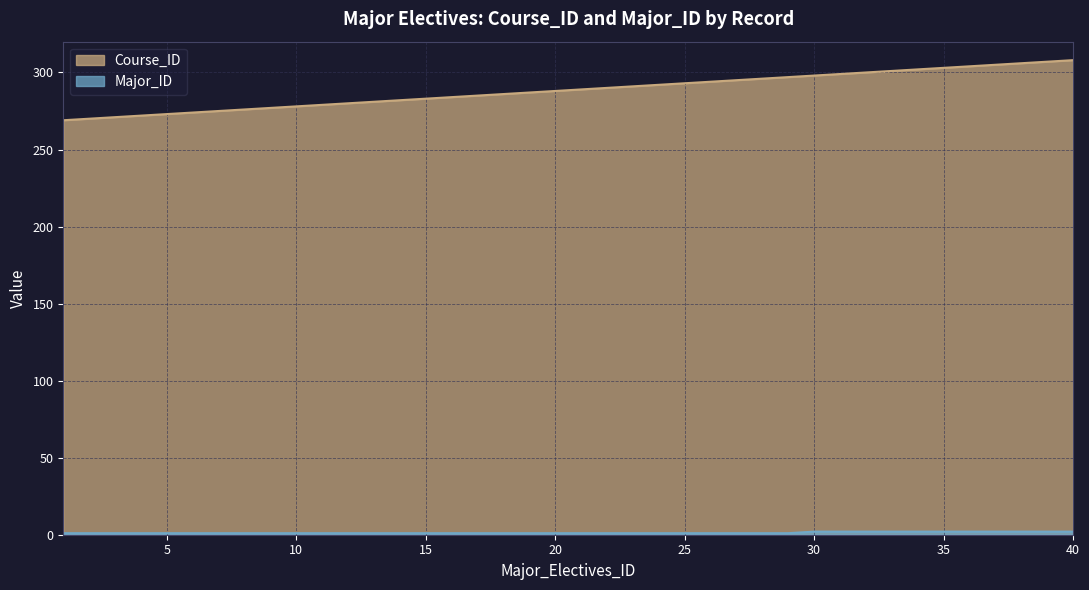

Which label corresponds to the smallest value in the chart?

1